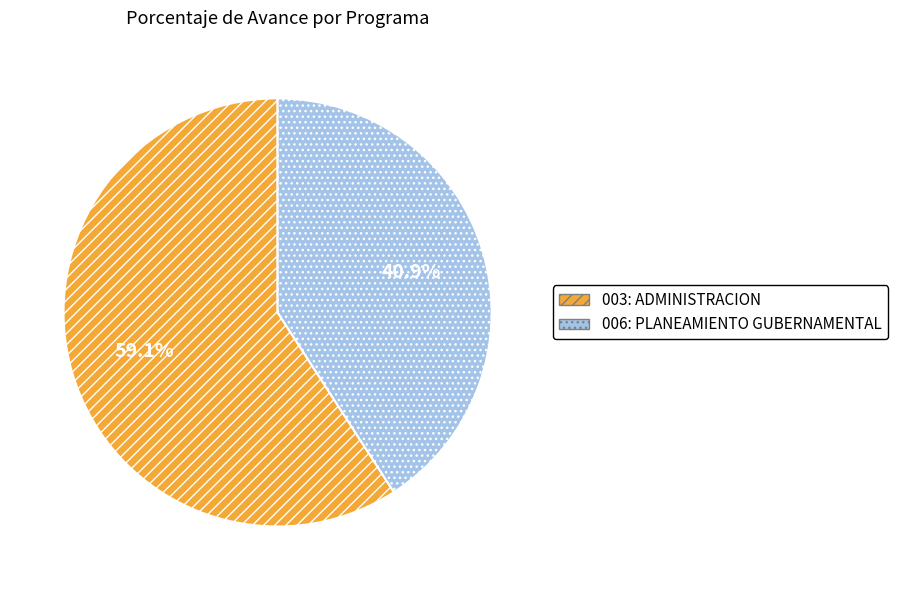

The 003: ADMINISTRACION slice represents 45% of the pie. True or false?

False